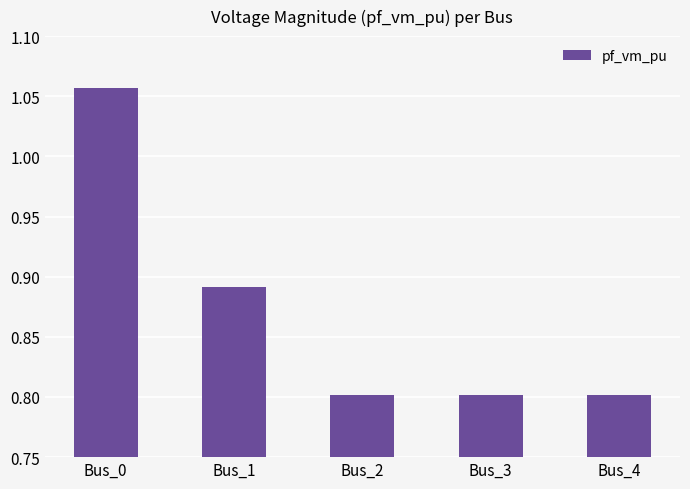

The chart shows a value of 0.8 at Bus_3. True or false?

True